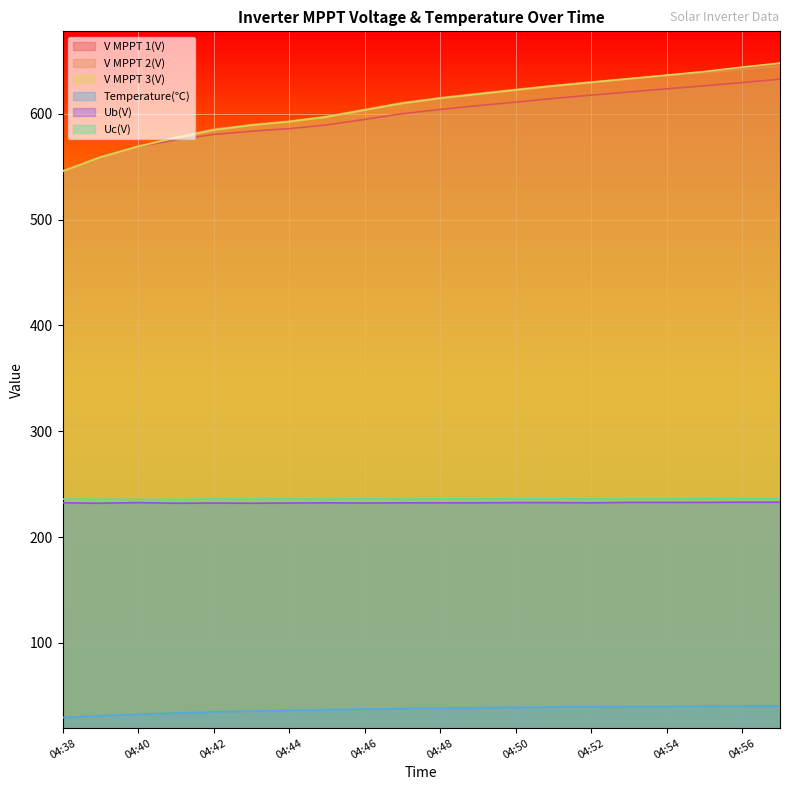

What is the highest value of the V MPPT 3(V) series?

647.8